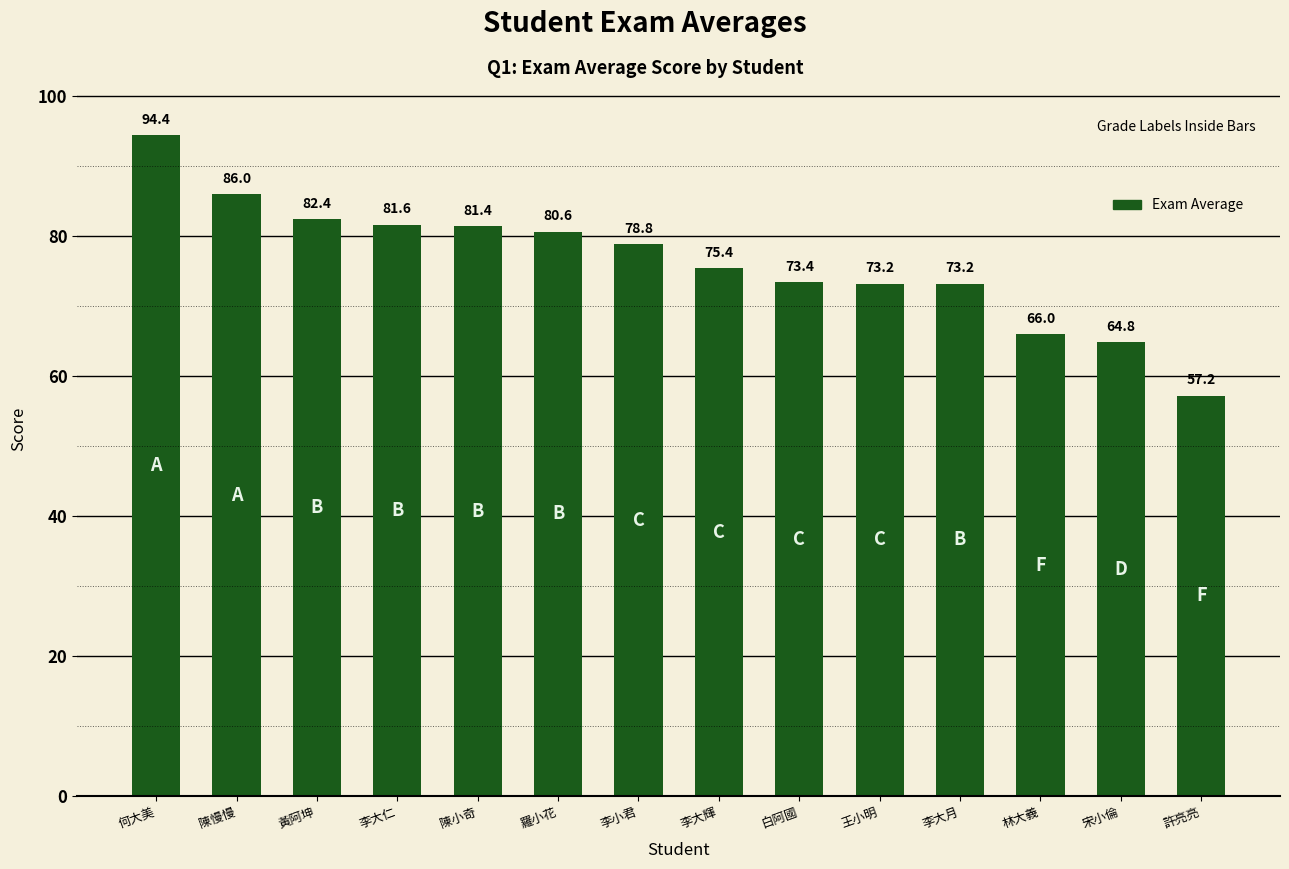

What is the change in value from 李大仁 to 宋小倫?

-16.8